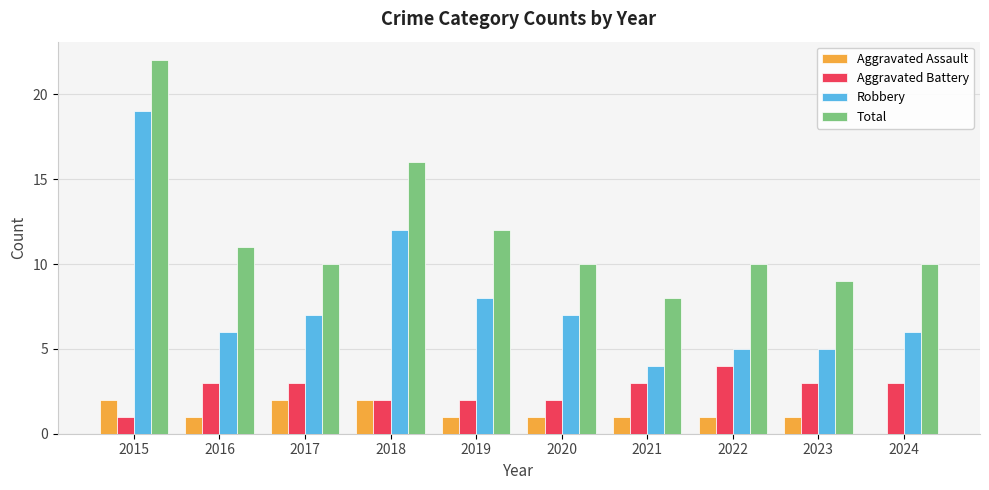

Reading left to right, what are all the values shown in this chart?

Aggravated Assault: 2015=2	2016=1	2017=2	2018=2	2019=1	2020=1	2021=1	2022=1	2023=1	2024=0
Aggravated Battery: 2015=1	2016=3	2017=3	2018=2	2019=2	2020=2	2021=3	2022=4	2023=3	2024=3
Robbery: 2015=19	2016=6	2017=7	2018=12	2019=8	2020=7	2021=4	2022=5	2023=5	2024=6
Total: 2015=22	2016=11	2017=10	2018=16	2019=12	2020=10	2021=8	2022=10	2023=9	2024=10